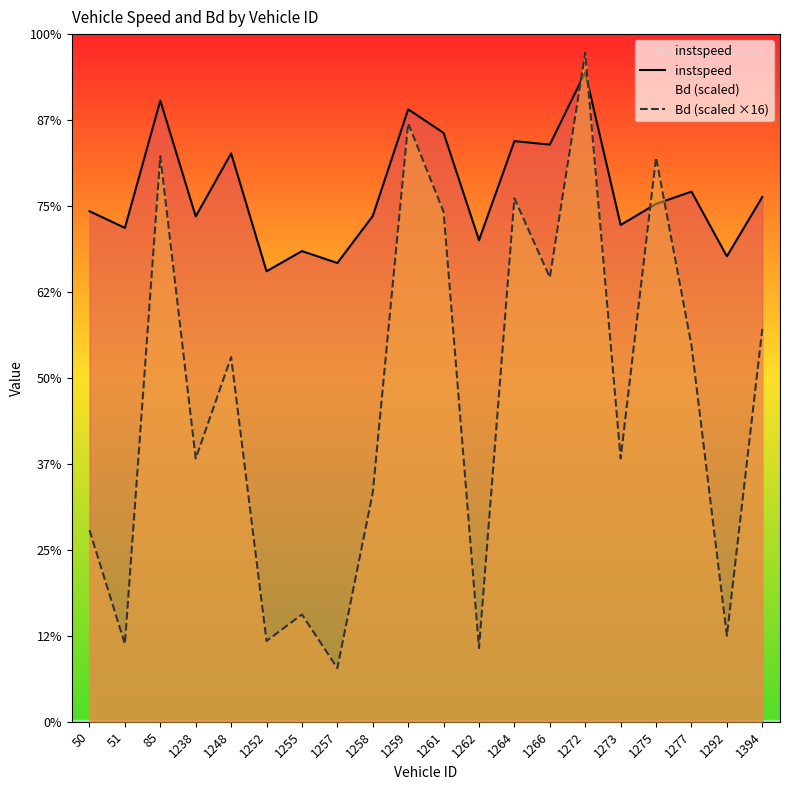

How many interior local valleys does the instspeed series have?

8